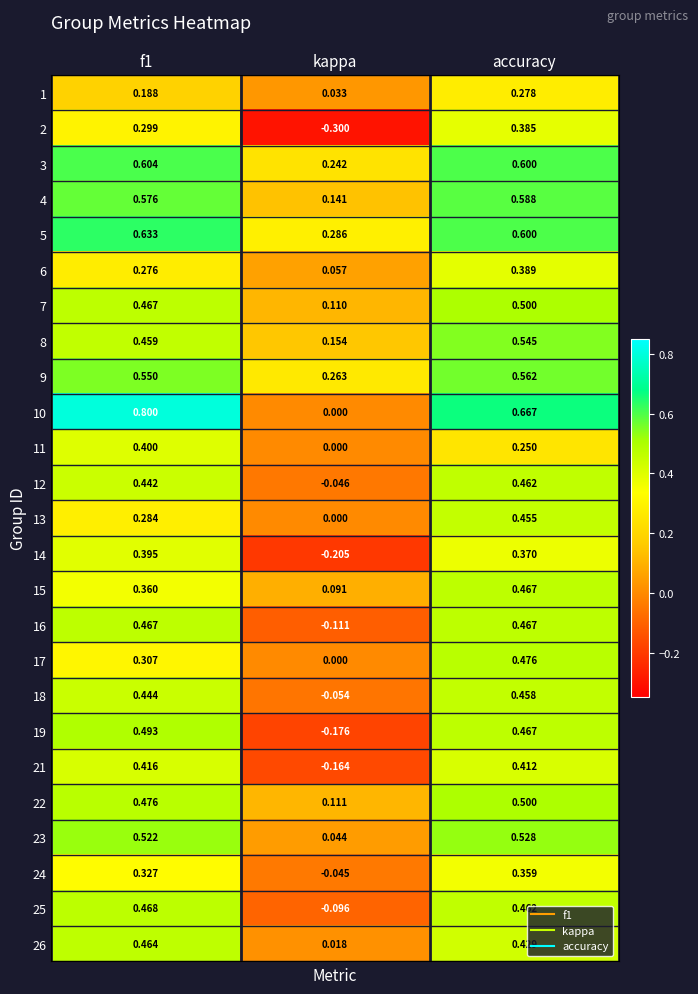

At which category is the sum across all series the highest?

accuracy